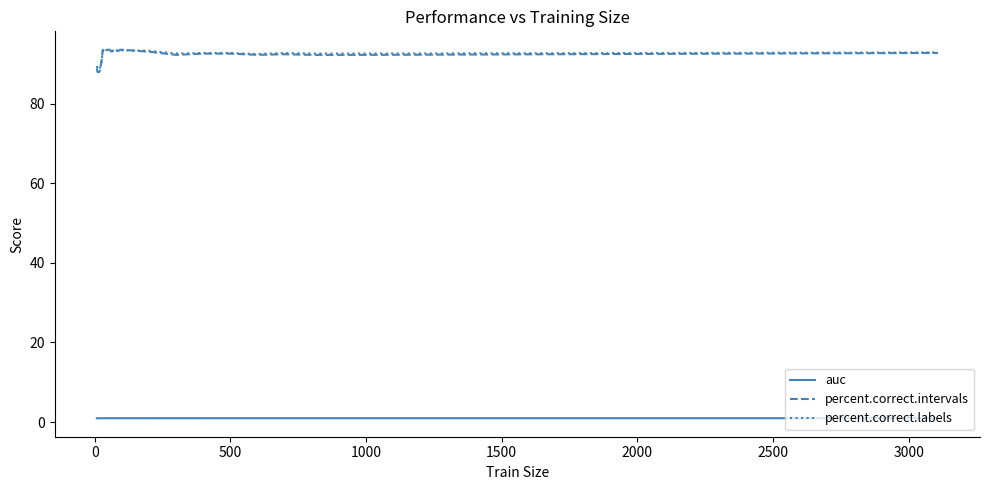

What is the difference between the maximum and minimum values in the percent.correct.intervals series?

5.6